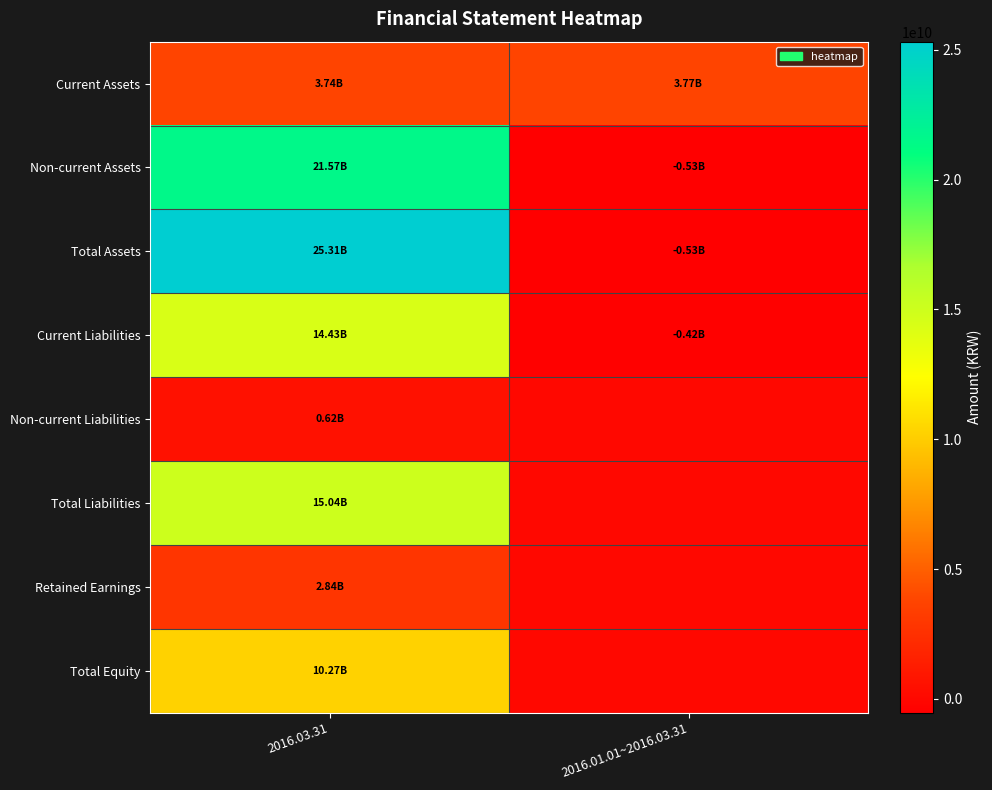

At how many categories does at least one series exceed 11306686608?

1